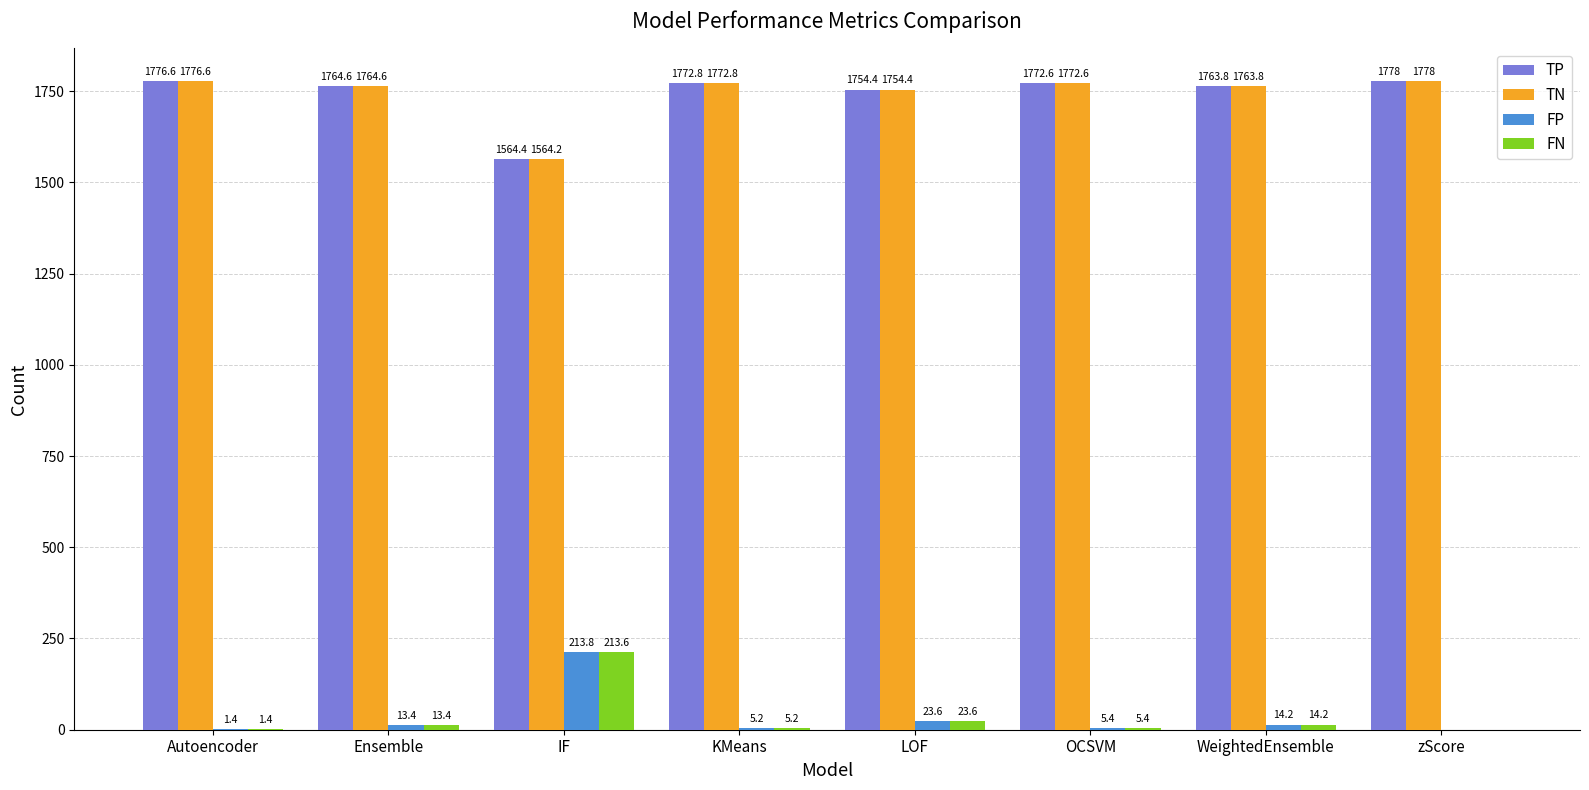

How many positive values does the FN series have?

7